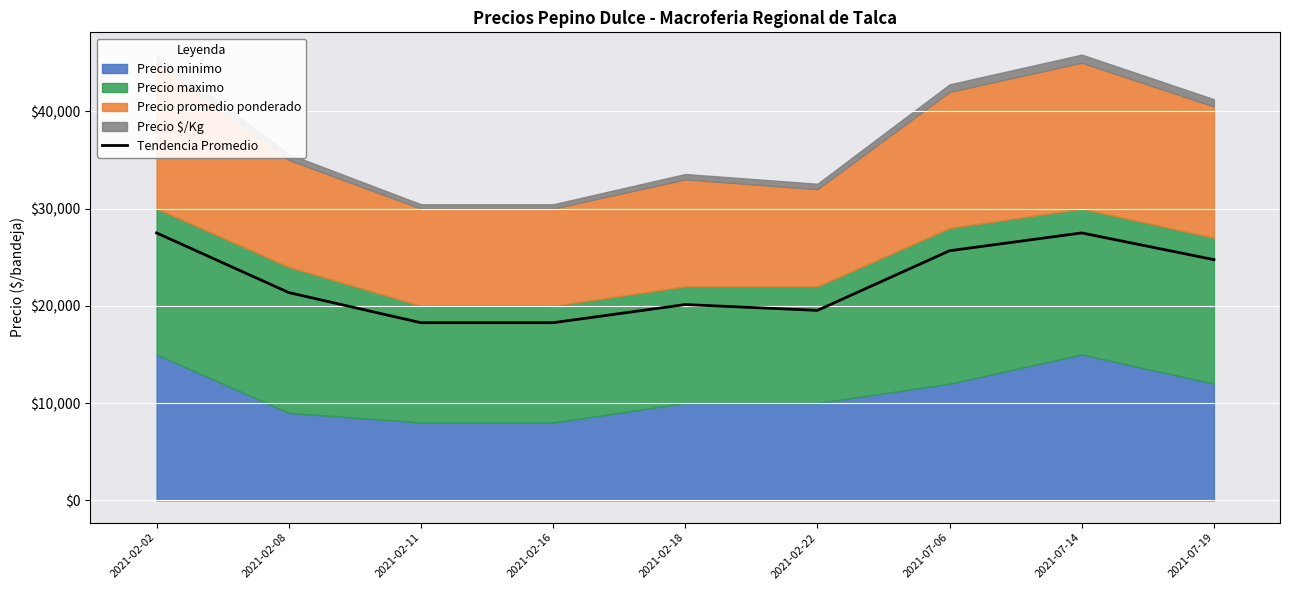

Which category has the lowest value across all series?

2021-02-11